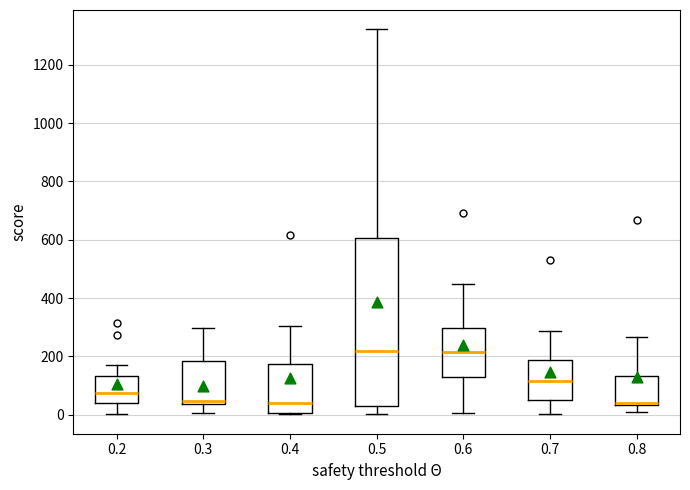

Where does the lower whisker of the box at x = 0.2 end on the y-axis? The values are not printed on the chart, so give them approximately, as read against the axis.

0